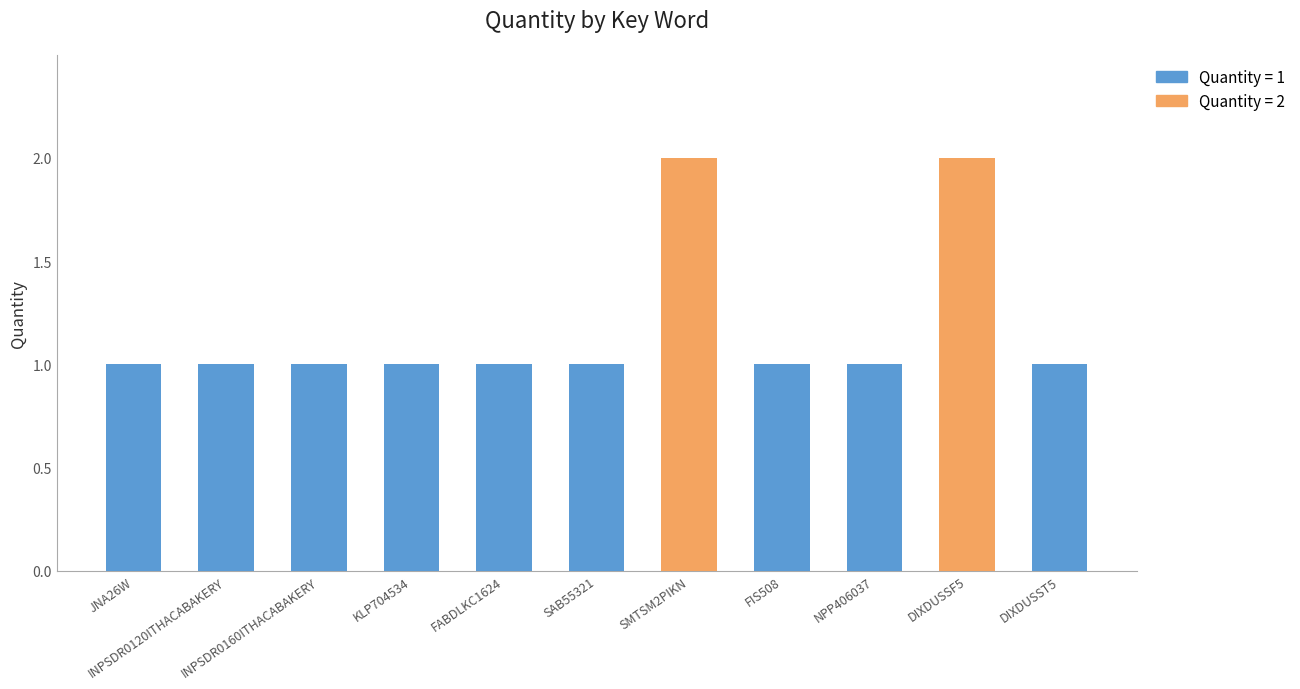

What is the label of the 10th bar from the left?

DIXDUSSF5